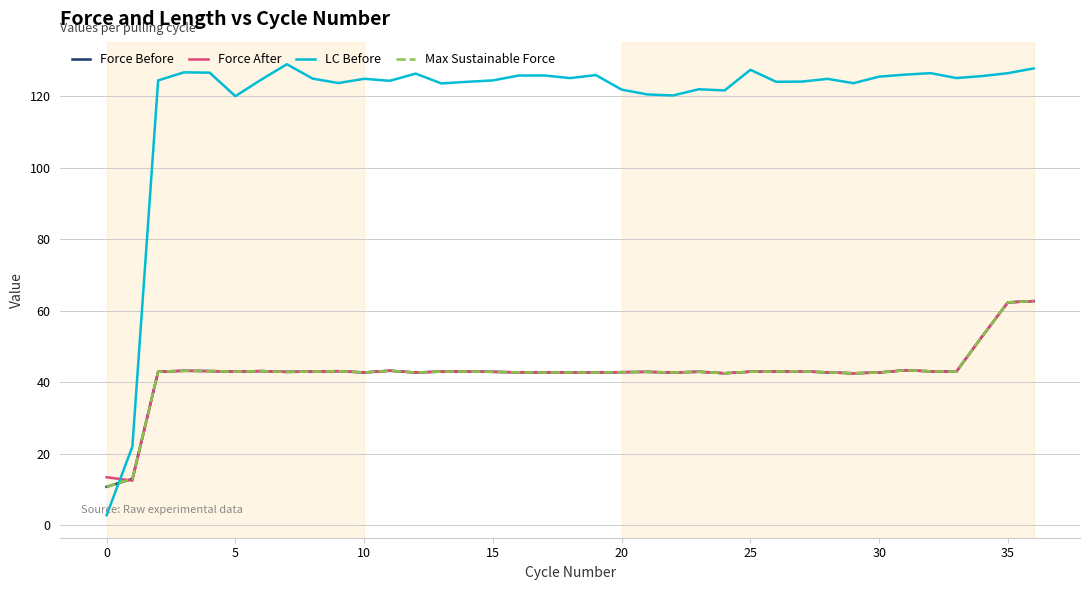

Where is Max Sustainable Force nearest to the value 36?

29